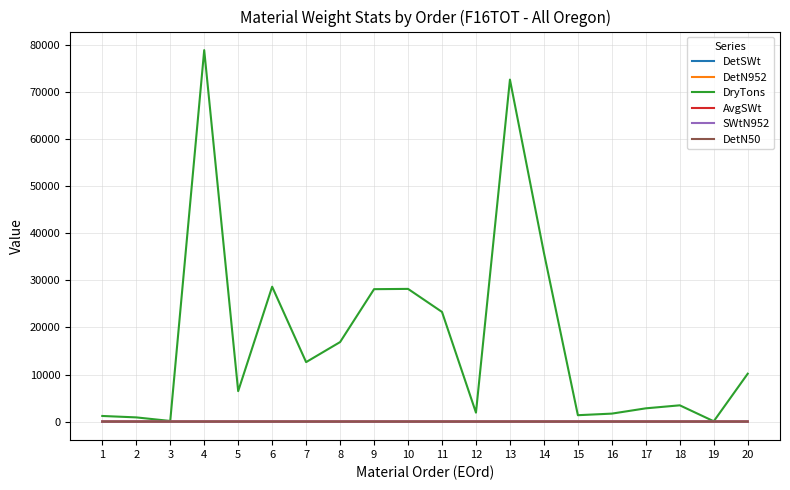

Which series has the widest spread of values?

DryTons